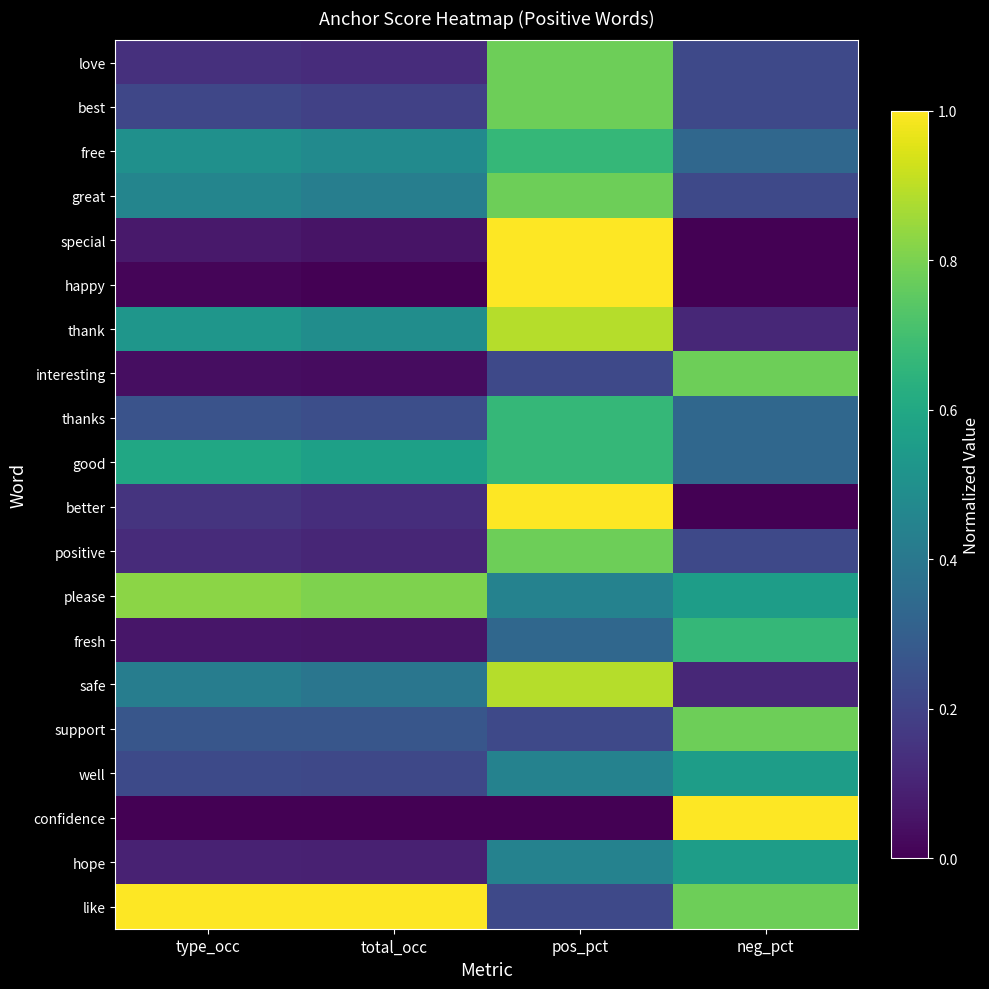

Reading right to left, list all the values displayed in this chart.

love: neg_pct=0.2	pos_pct=0.8	total_occ=0.1	type_occ=0.1
best: neg_pct=0.2	pos_pct=0.8	total_occ=0.2	type_occ=0.2
free: neg_pct=0.3	pos_pct=0.7	total_occ=0.5	type_occ=0.5
great: neg_pct=0.2	pos_pct=0.8	total_occ=0.4	type_occ=0.5
special: neg_pct=0.0	pos_pct=1.0	total_occ=0.1	type_occ=0.1
happy: neg_pct=0.0	pos_pct=1.0	total_occ=0.0	type_occ=0.0
thank: neg_pct=0.1	pos_pct=0.9	total_occ=0.5	type_occ=0.5
interesting: neg_pct=0.8	pos_pct=0.2	total_occ=0.0	type_occ=0.0
thanks: neg_pct=0.3	pos_pct=0.7	total_occ=0.2	type_occ=0.3
good: neg_pct=0.3	pos_pct=0.7	total_occ=0.6	type_occ=0.6
better: neg_pct=0.0	pos_pct=1.0	total_occ=0.1	type_occ=0.2
positive: neg_pct=0.2	pos_pct=0.8	total_occ=0.1	type_occ=0.1
please: neg_pct=0.6	pos_pct=0.4	total_occ=0.8	type_occ=0.8
fresh: neg_pct=0.7	pos_pct=0.3	total_occ=0.1	type_occ=0.1
safe: neg_pct=0.1	pos_pct=0.9	total_occ=0.4	type_occ=0.4
support: neg_pct=0.8	pos_pct=0.2	total_occ=0.3	type_occ=0.3
well: neg_pct=0.6	pos_pct=0.4	total_occ=0.2	type_occ=0.2
confidence: neg_pct=1.0	pos_pct=0.0	total_occ=0.0	type_occ=0.0
hope: neg_pct=0.6	pos_pct=0.4	total_occ=0.1	type_occ=0.1
like: neg_pct=0.8	pos_pct=0.2	total_occ=1.0	type_occ=1.0